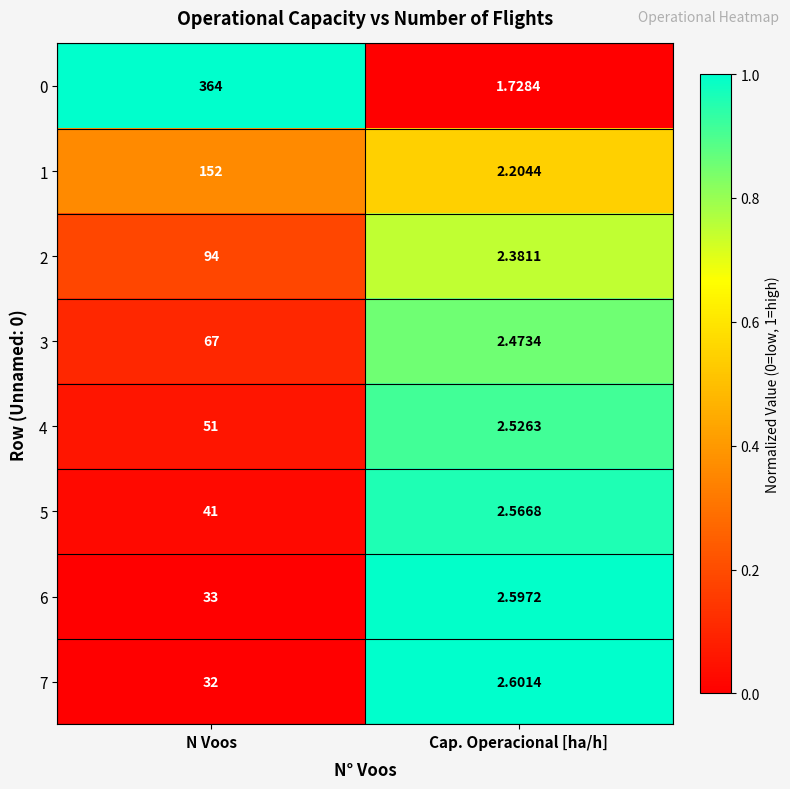

Is the value of 3 at N Voos greater than the value of 0 at Cap. Operacional [ha/h]?

Yes